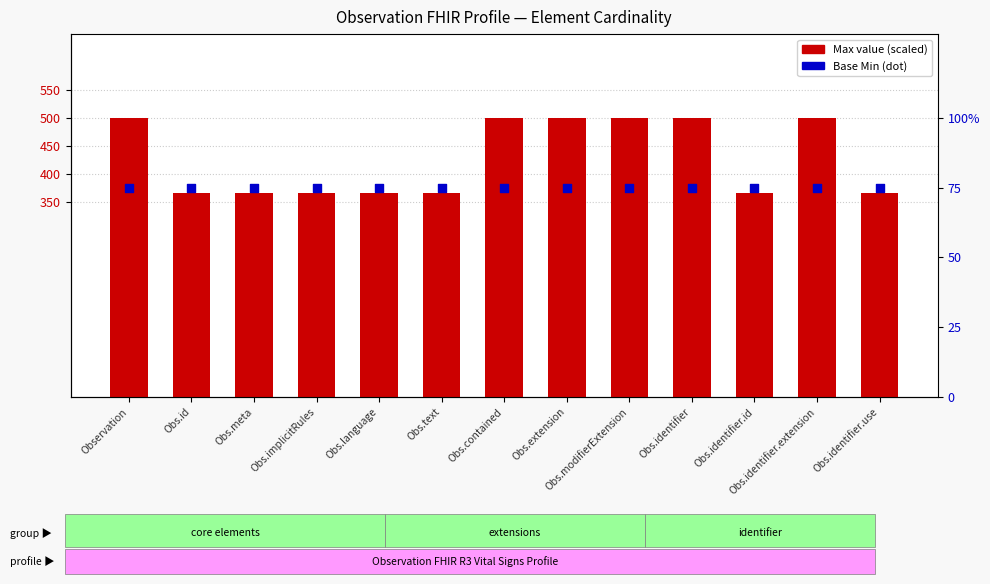

At how many categories does at least one series exceed 140?

13